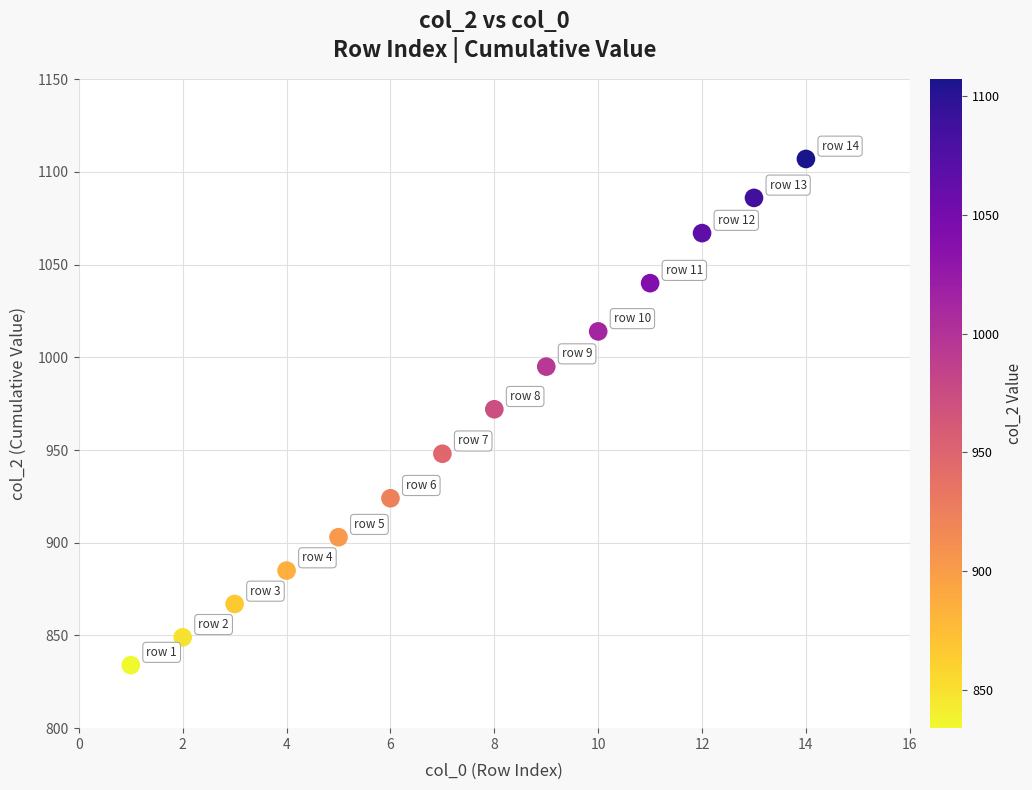

What is the range of Y values (max minus min)?

273